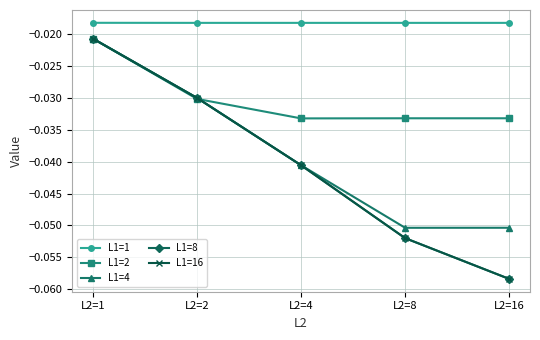

What are all the series names shown in the legend?

L1=1, L1=2, L1=4, L1=8, L1=16